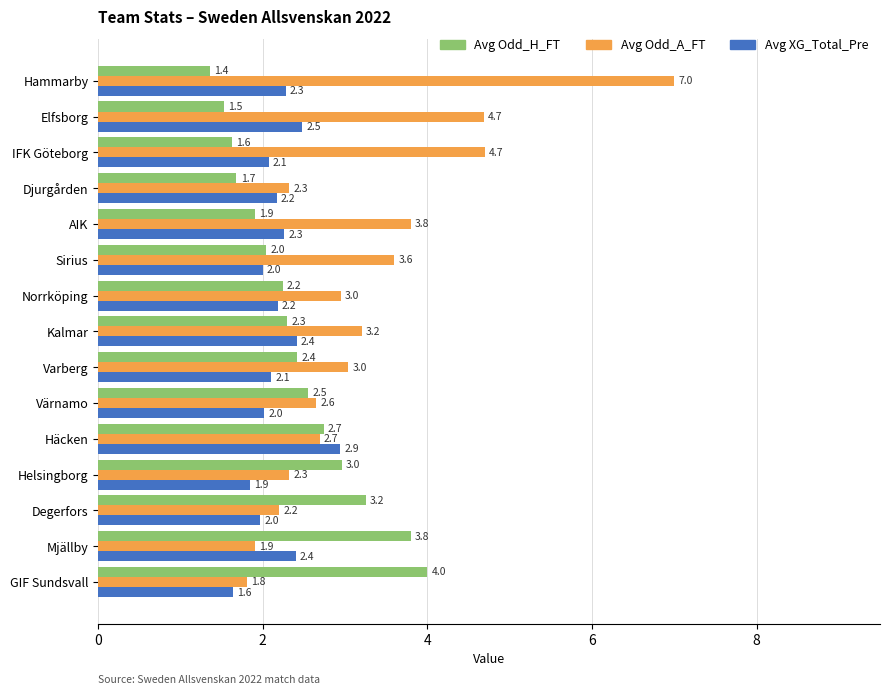

Which series has the widest spread of values?

Avg Odd_A_FT